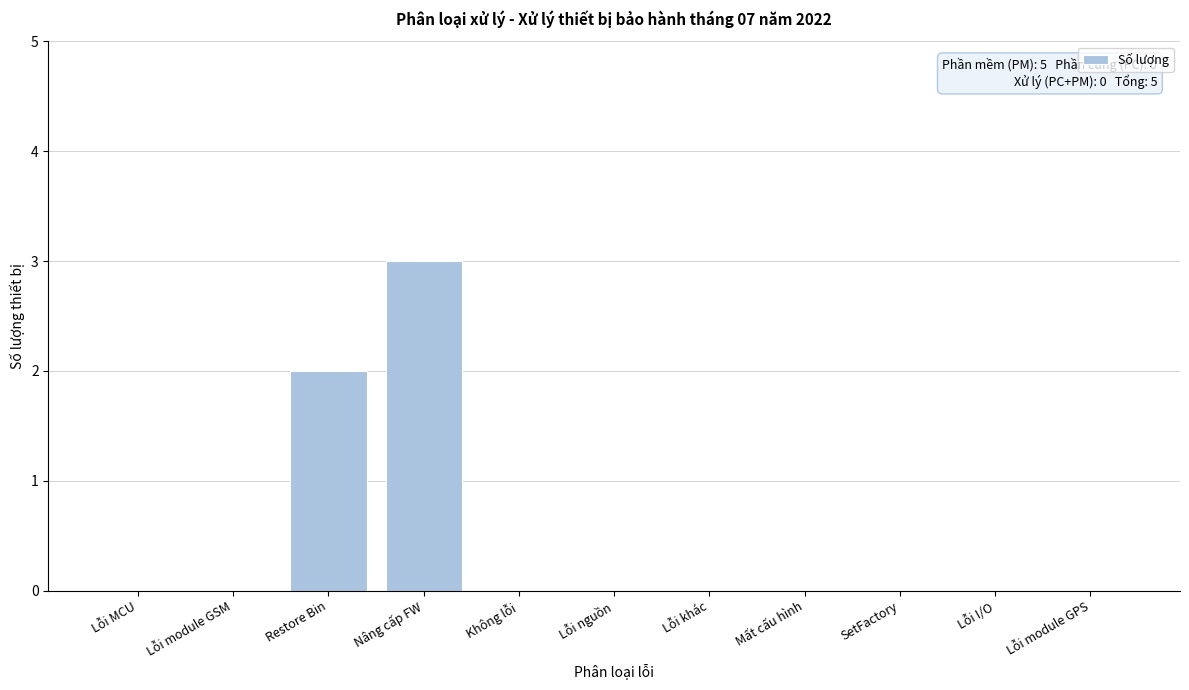

Reading right to left, what are all the values shown in this chart?

Lỗi module GPS=0	Lỗi I/O=0	SetFactory=0	Mất cấu hình=0	Lỗi khác=0	Lỗi nguồn=0	Không lỗi=0	Nâng cấp FW=3	Restore Bin=2	Lỗi module GSM=0	Lỗi MCU=0